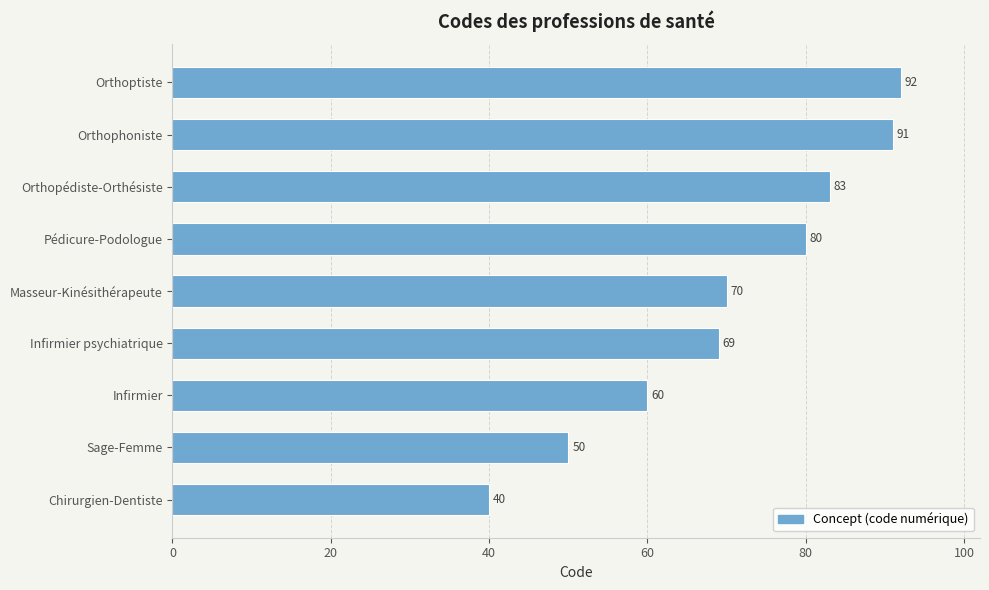

Where is the data nearest to the value 66?

Infirmier psychiatrique